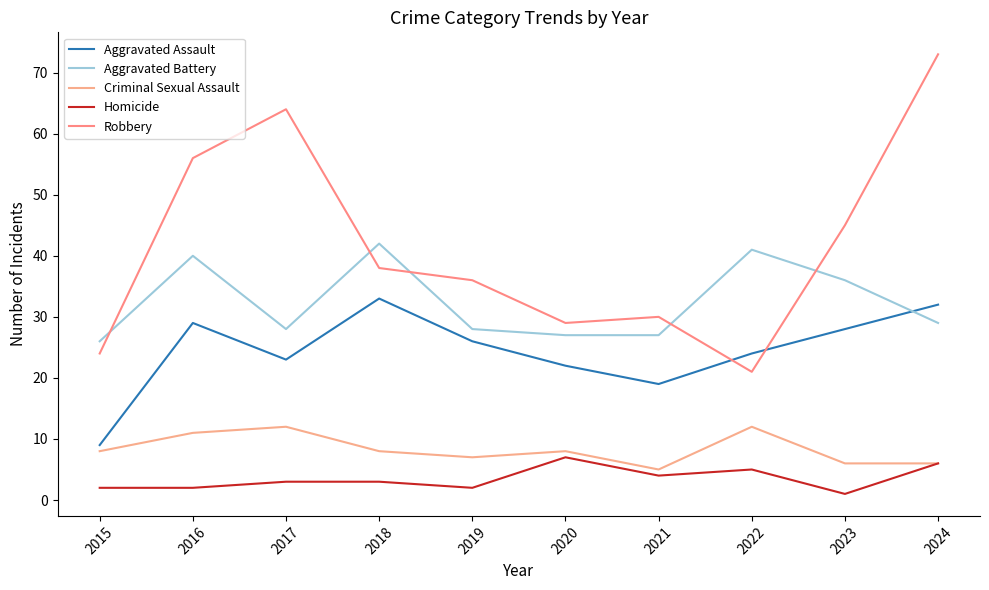

Rank the series by their maximum value, from lowest to highest.

Homicide, Criminal Sexual Assault, Aggravated Assault, Aggravated Battery, Robbery